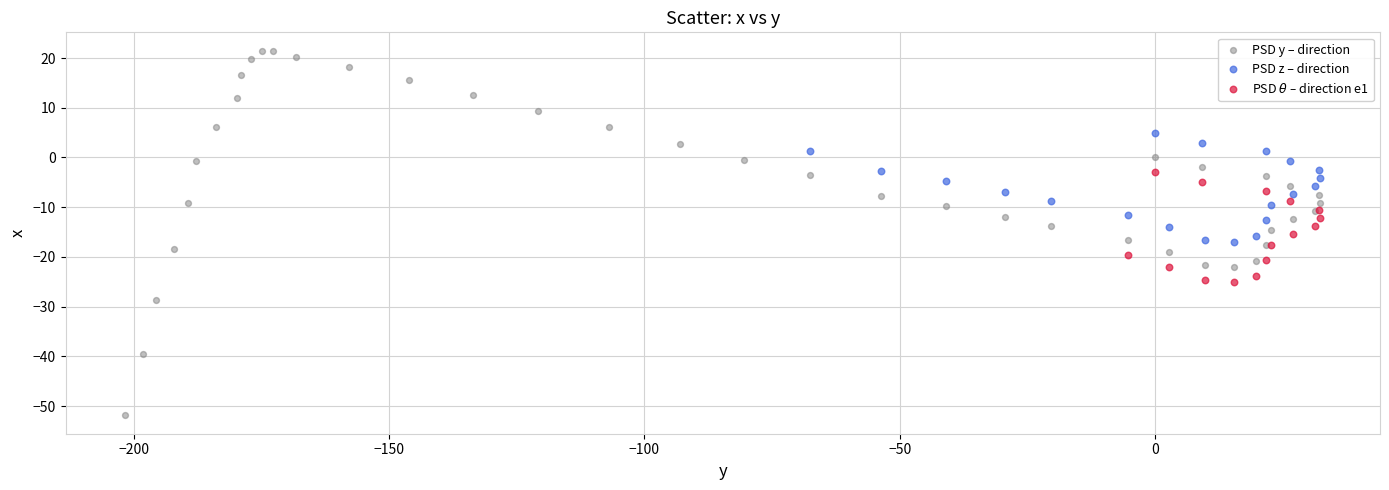

Which series reaches the maximum Y coordinate?

PSD y – direction